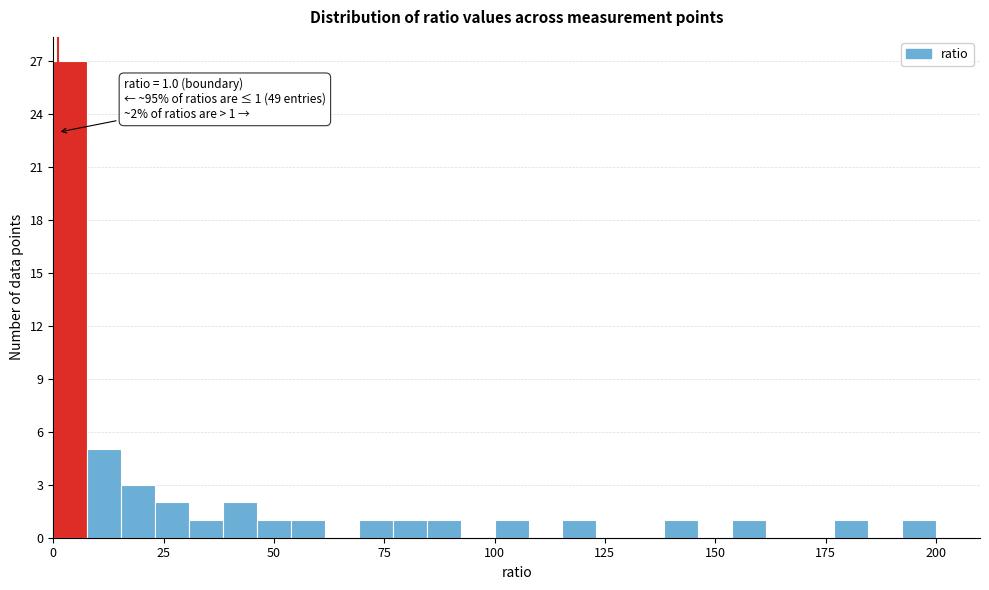

Around what value on the x-axis is the tallest bar? Give the approximate position of its centre, as read against the axis.

5